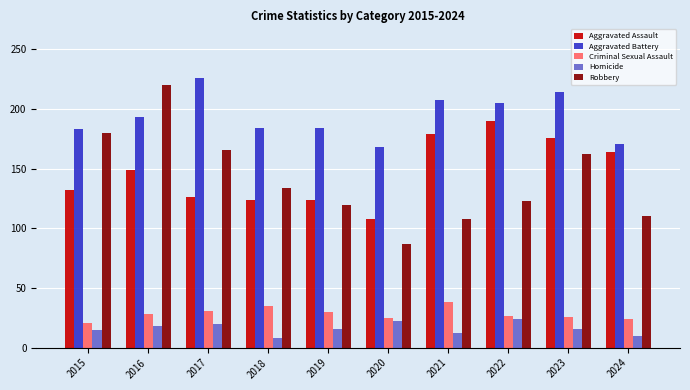

At how many categories does at least one series exceed 211?

3